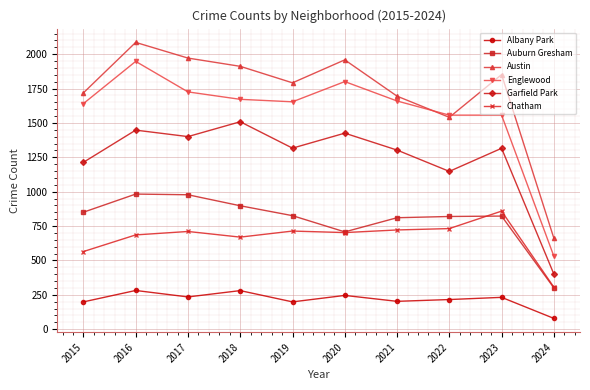

True or false: Albany Park and Austin intersect in this chart.

False